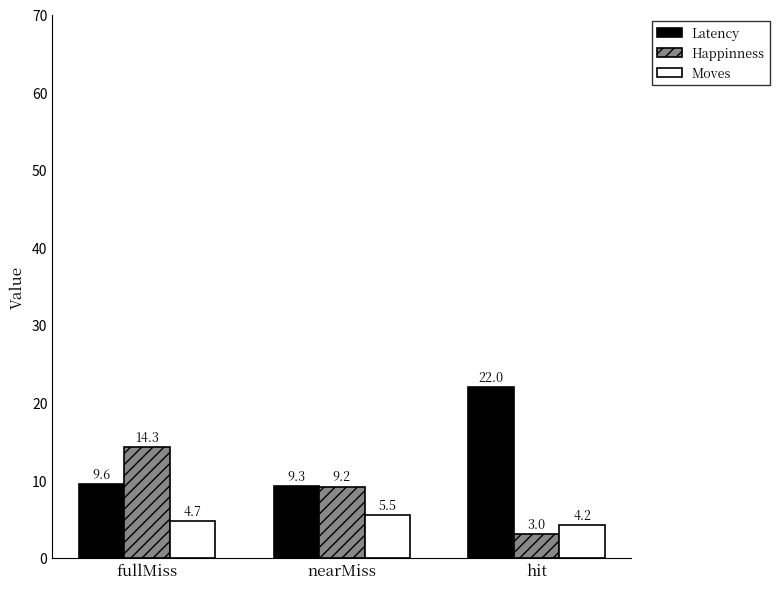

List the labels in order of Happinness value, smallest first.

hit, nearMiss, fullMiss